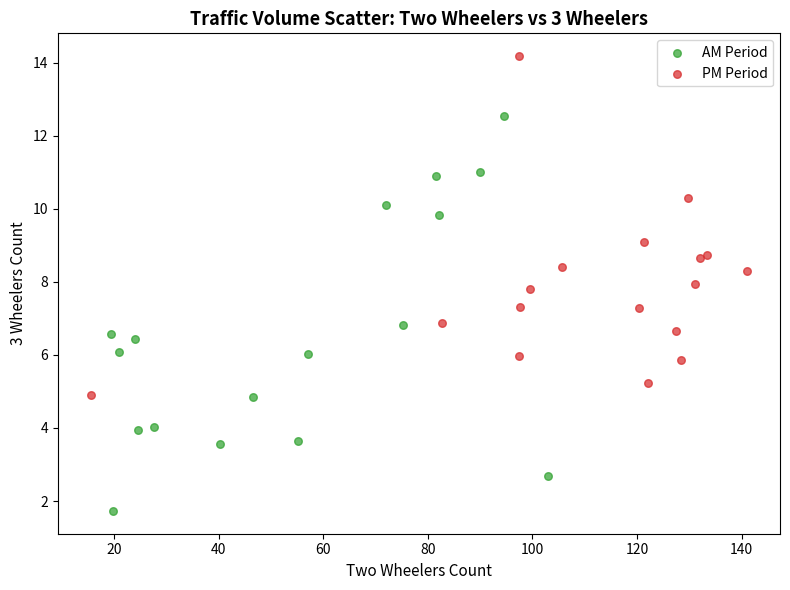

What are all the series names shown in the legend?

AM Period, PM Period